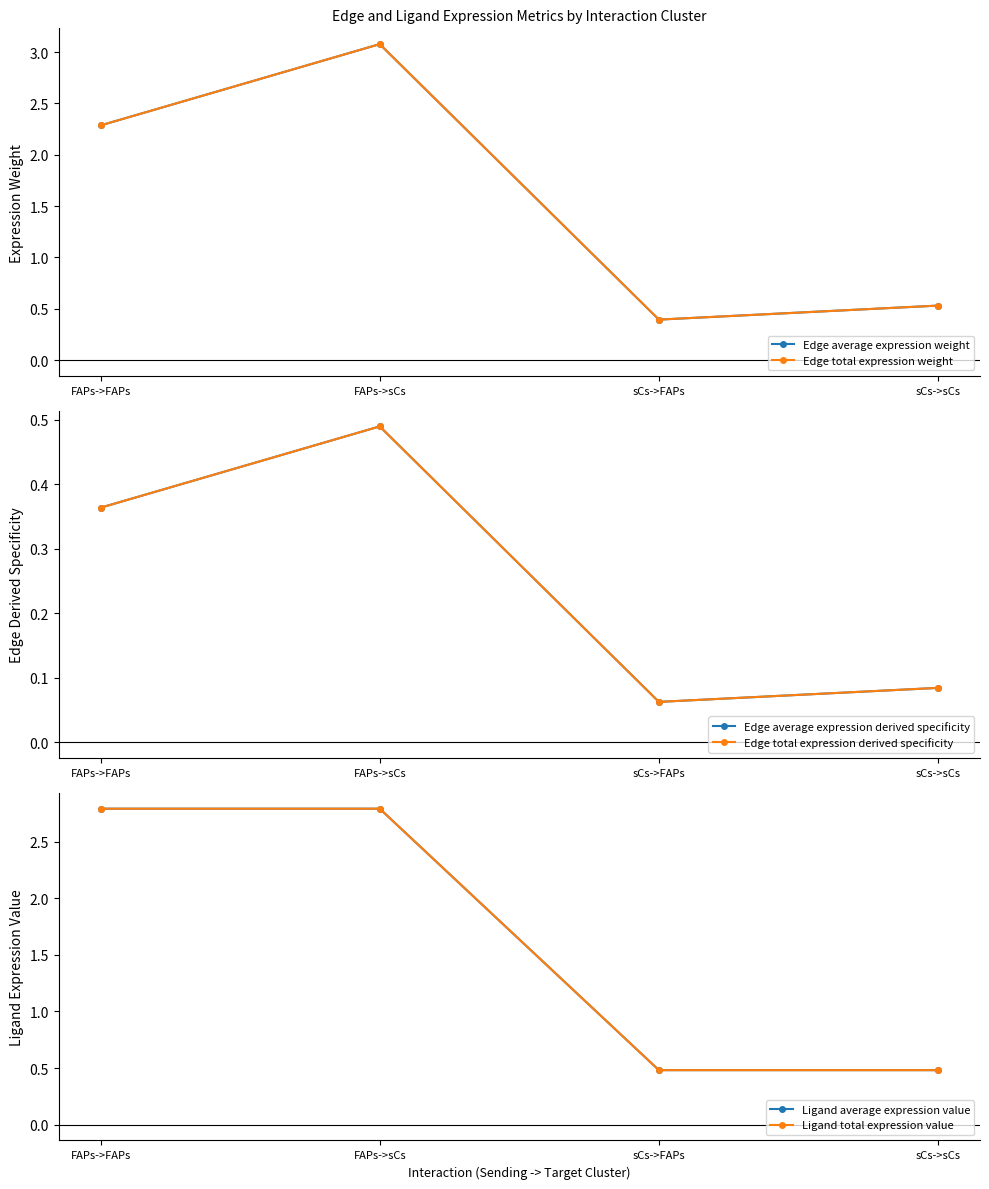

Reading right to left, what are all the values shown in this chart?

Edge average expression weight: 0.5	0.4	3.1	2.3
Edge total expression weight: 0.5	0.4	3.1	2.3
Edge average expression derived specificity: 0.1	0.1	0.5	0.4
Edge total expression derived specificity: 0.1	0.1	0.5	0.4
Ligand average expression value: 0.5	0.5	2.8	2.8
Ligand total expression value: 0.5	0.5	2.8	2.8